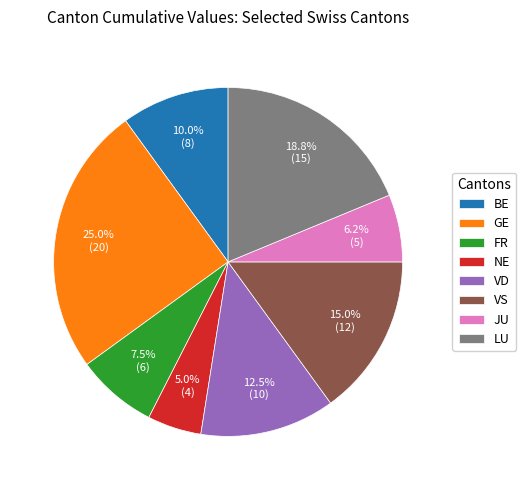

Approximately how many times larger is the value at VS compared to JU?

2.4